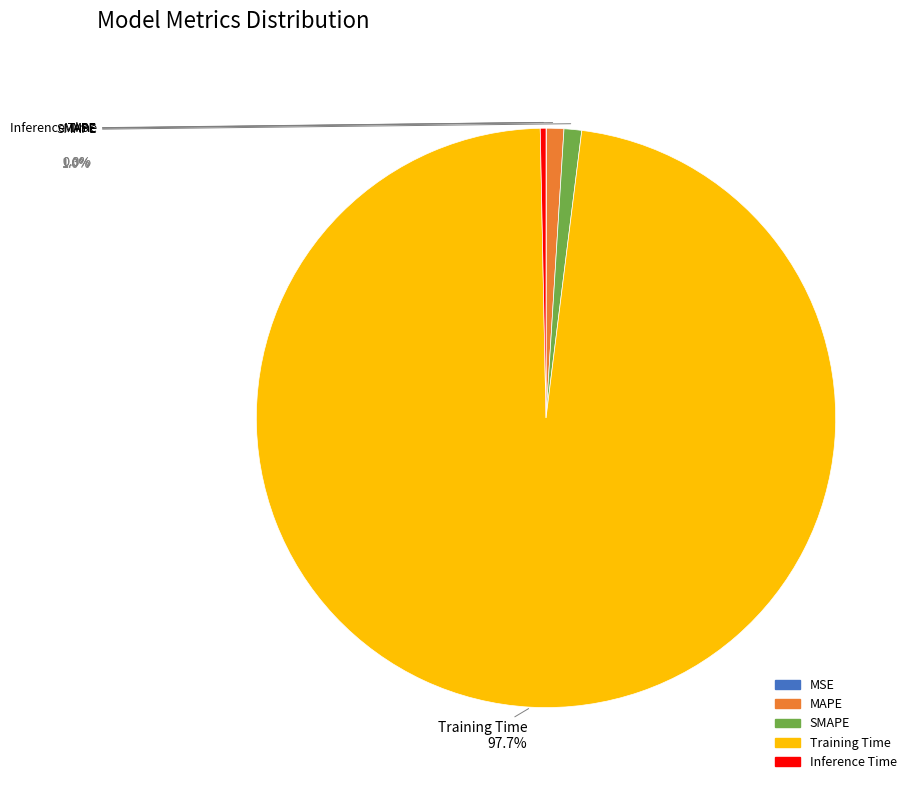

To the nearest percent, what is the combined percentage of SMAPE and Inference Time?

1%